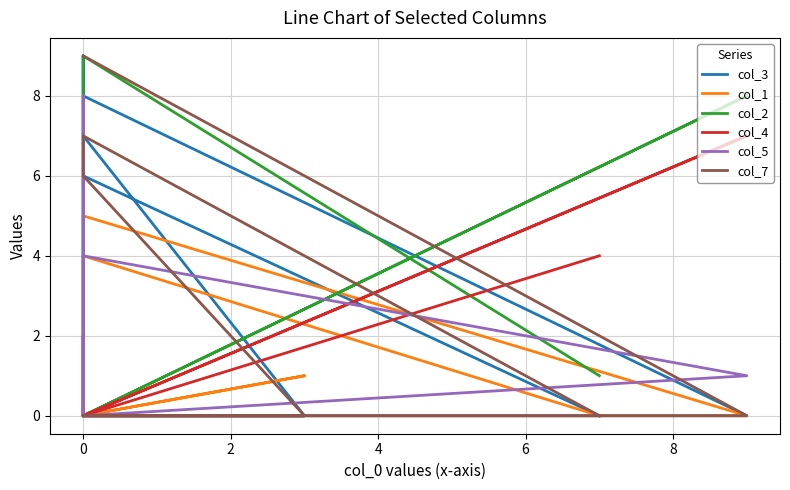

Does the chart have visible grid lines?

Yes